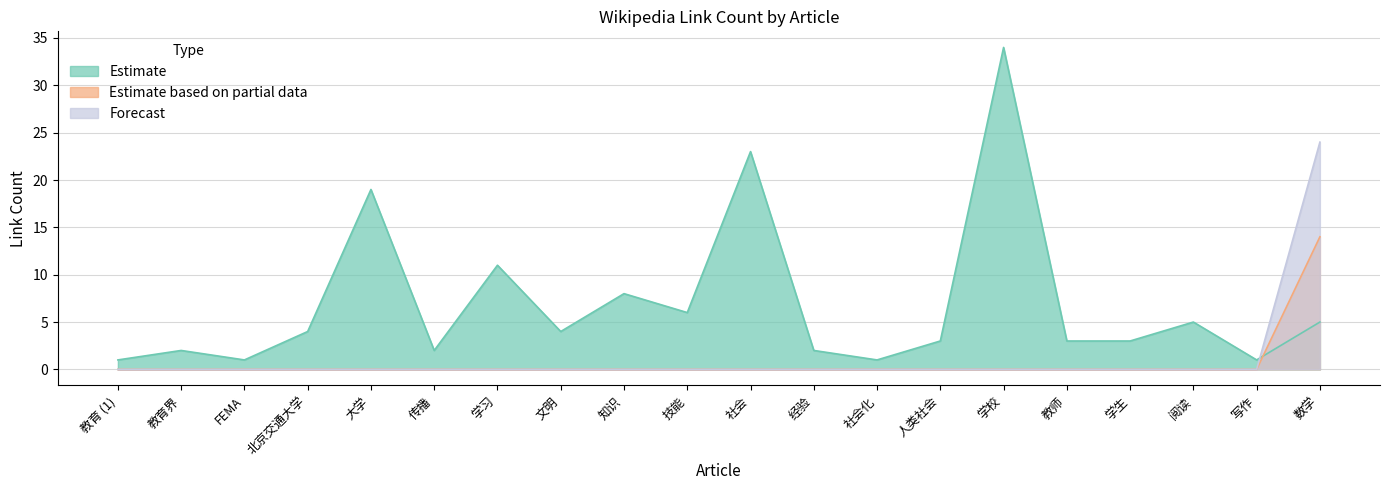

Between which two adjacent categories do Estimate and Estimate based on partial data first intersect?

写作 and 数学